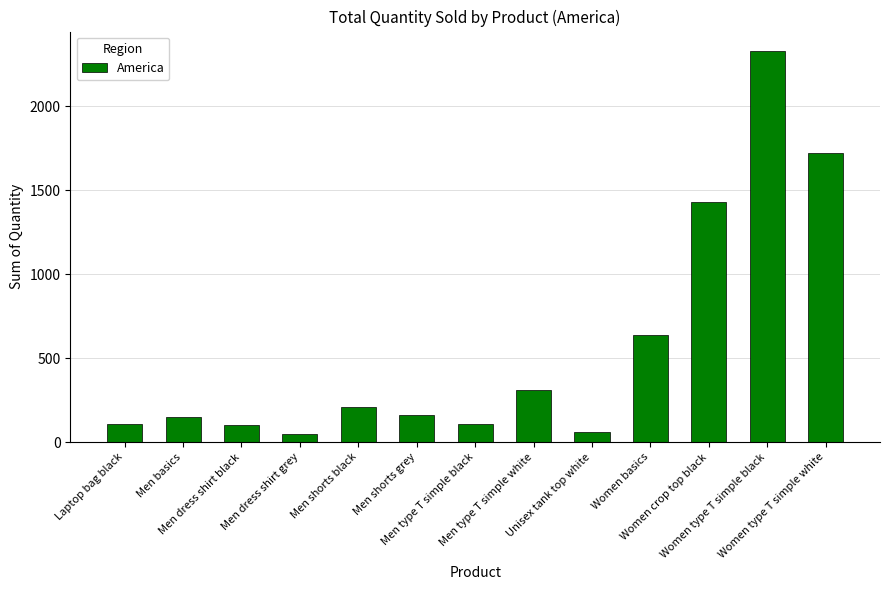

Which category has the highest value across all series?

Women type T simple black